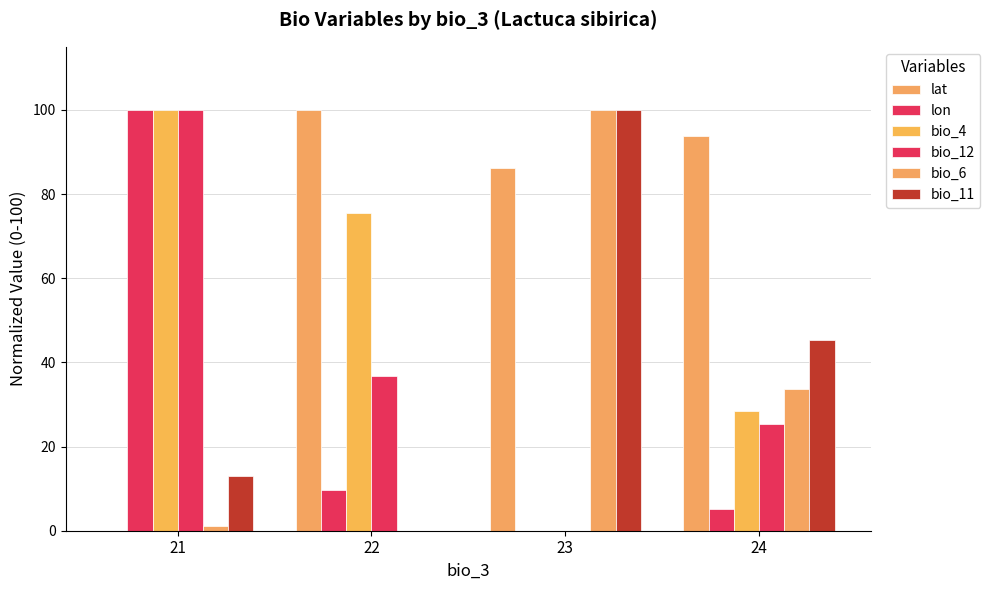

What is the difference between the bio_11 values at 24 and 21?

32.3